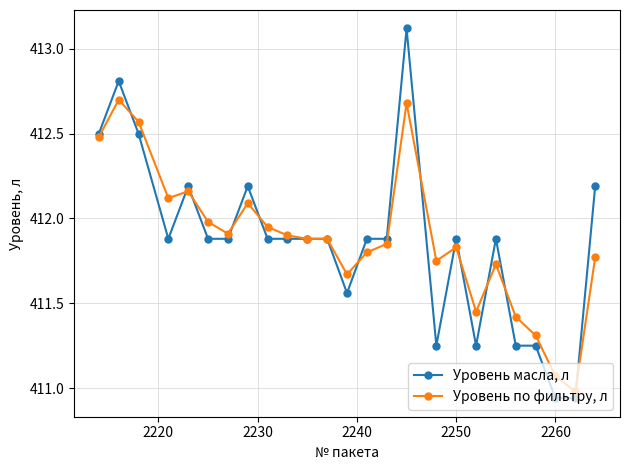

Rank the series by their maximum value, from lowest to highest.

Уровень по фильтру, л, Уровень масла, л